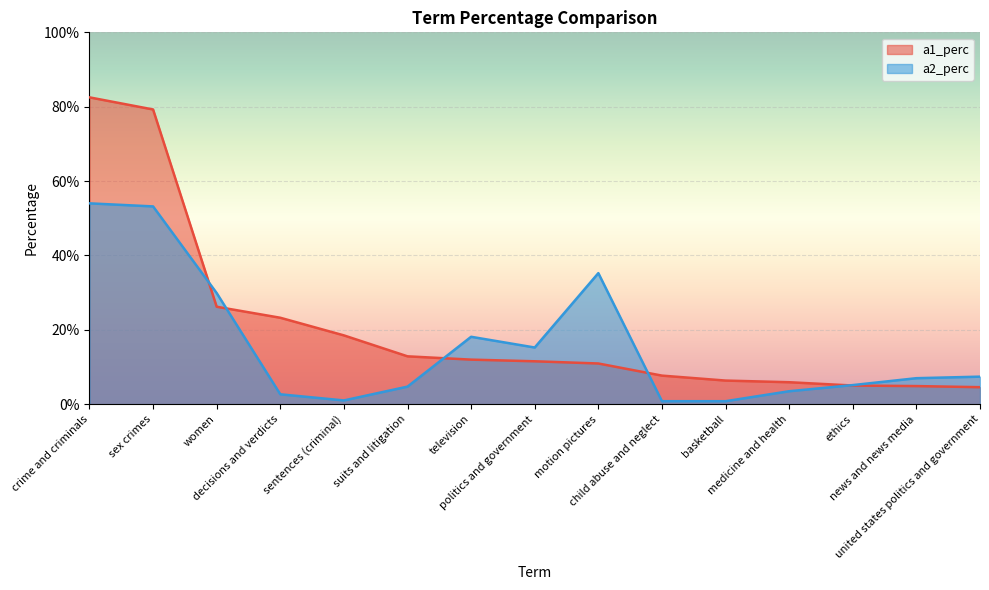

Rank the series by their maximum value, from highest to lowest.

a1_perc, a2_perc